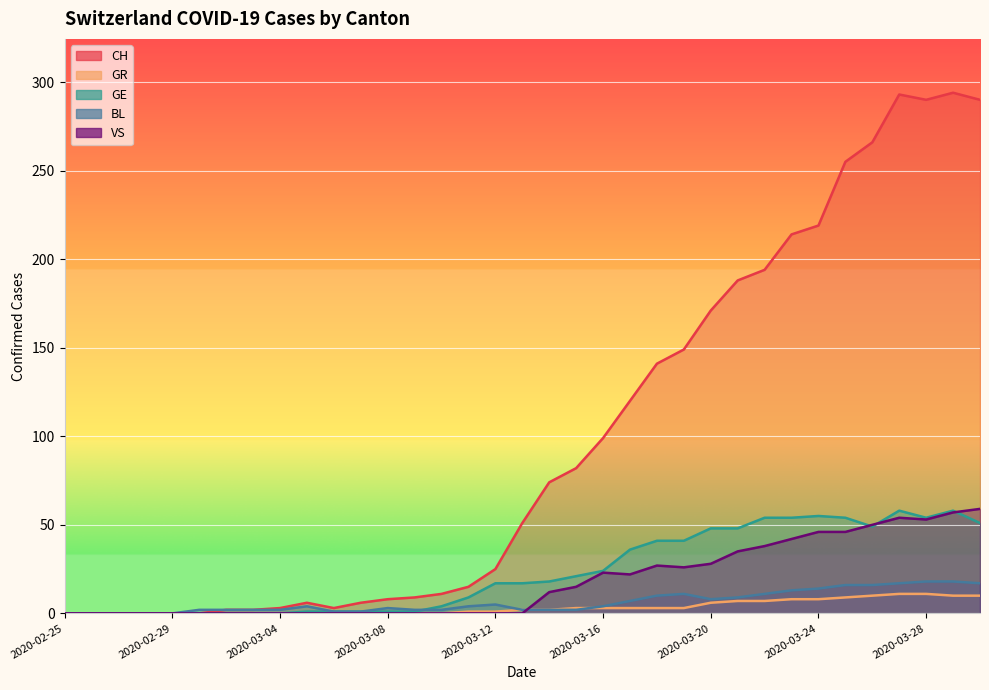

How many categories are shown in the chart?

35